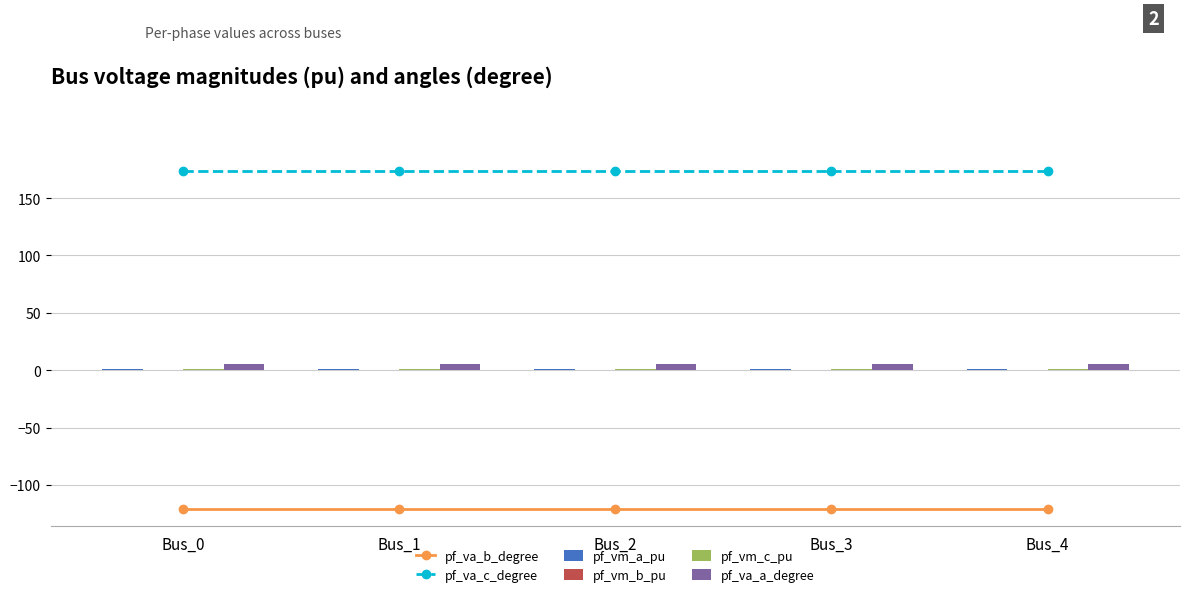

Is it true that pf_va_a_degree equals 5.8 at Bus_0?

True